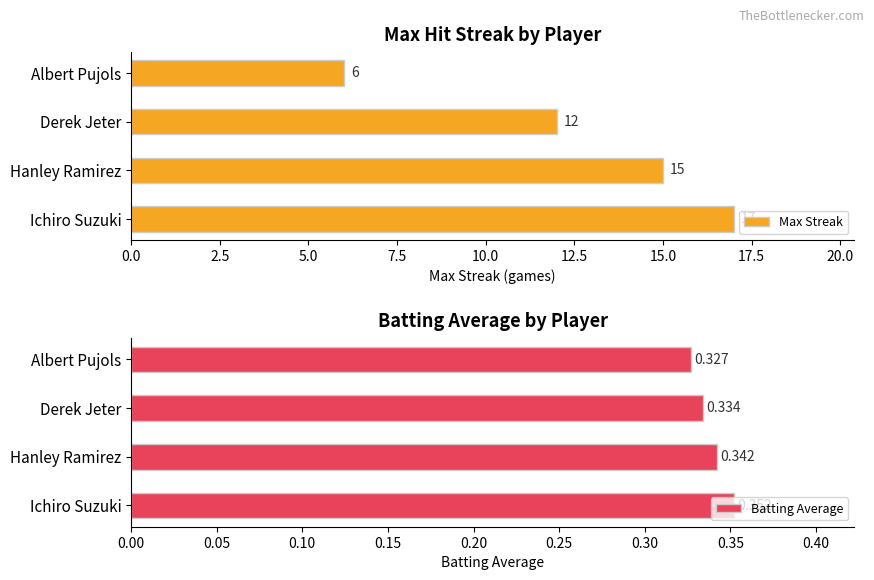

What is the lowest value of the Max Streak series?

6